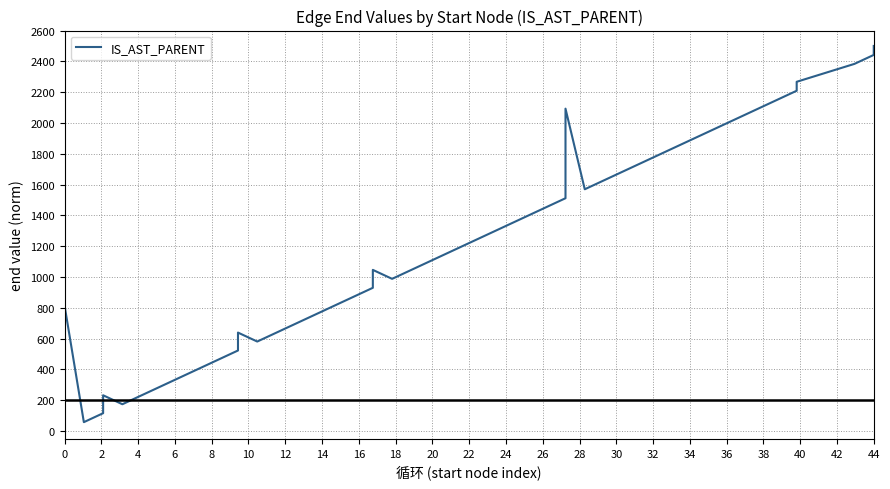

How many lines are shown in the chart?

1